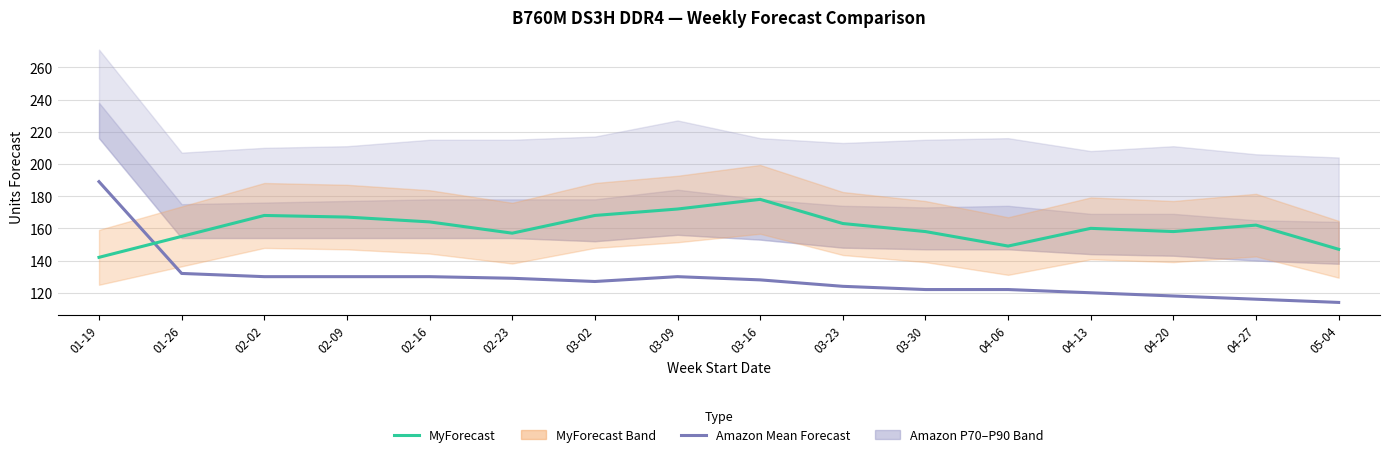

True or false: MyForecast has more than 0 interior local peaks.

True